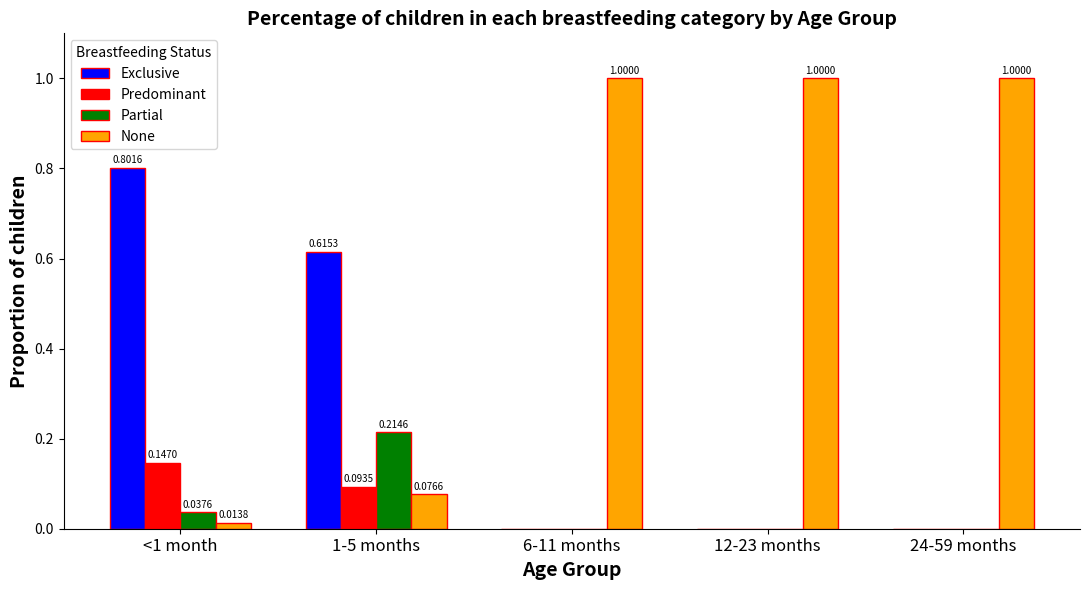

What is the sum of all None values?

3.1